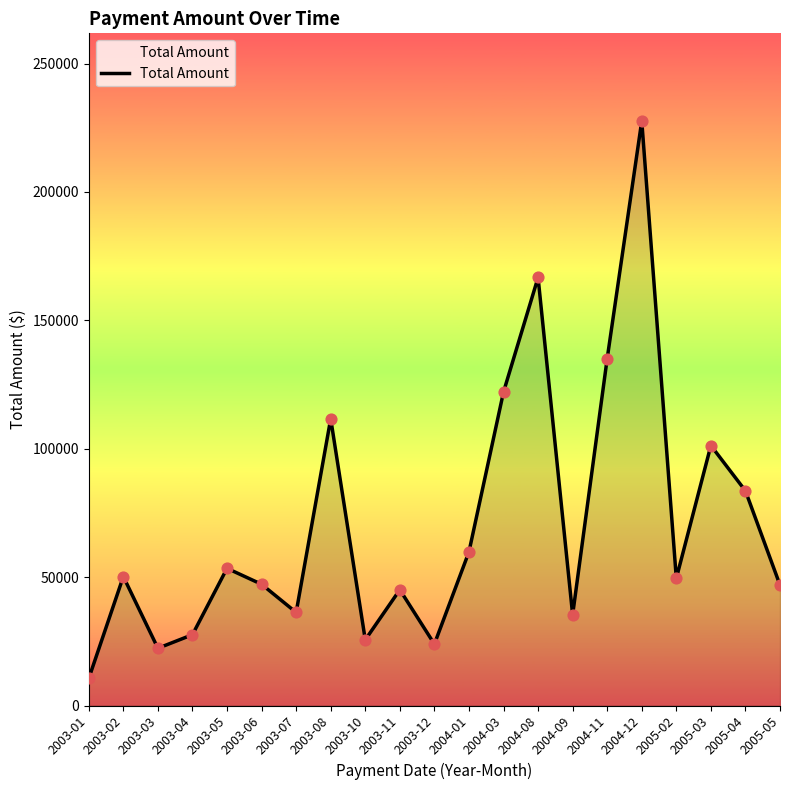

What is the ratio of the value at 2005-04 to the value at 2003-04?

3.0